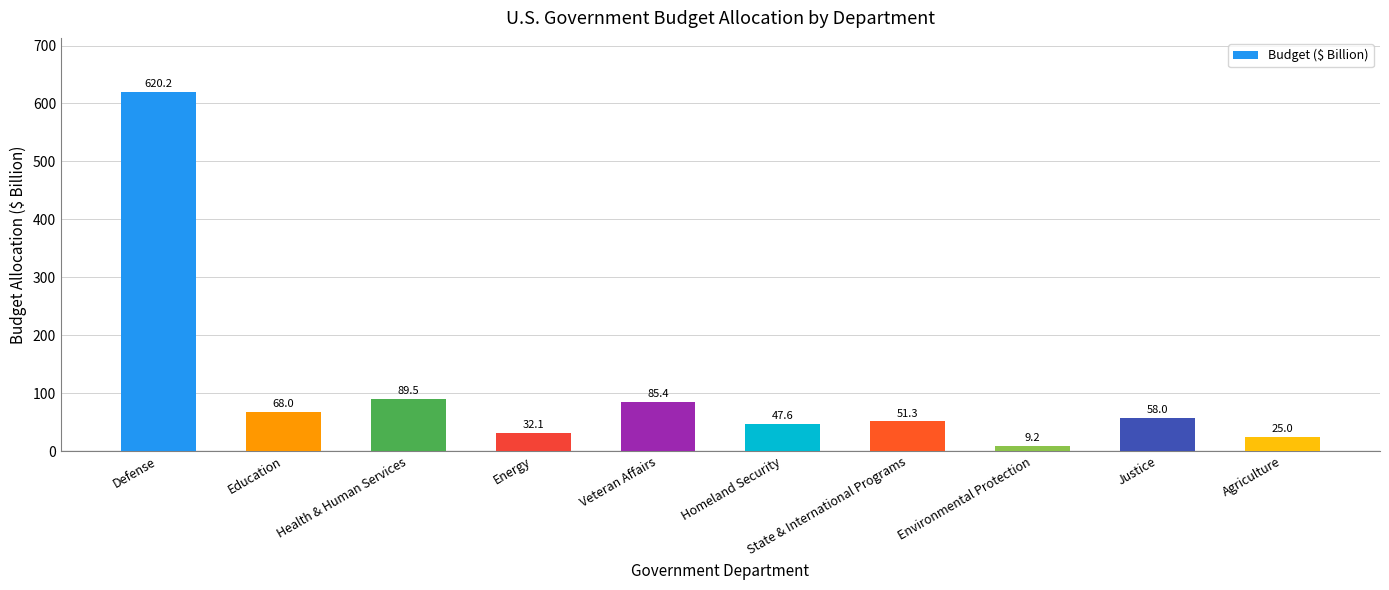

What is the average value?

108.6